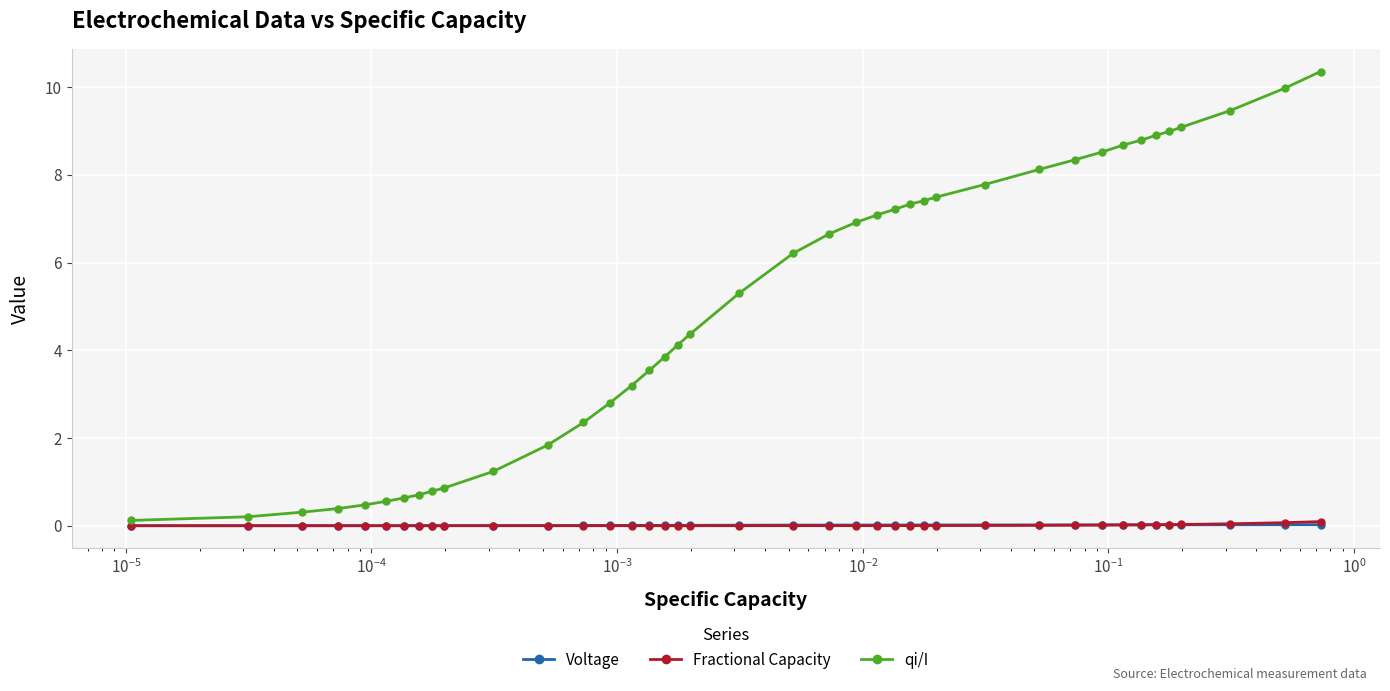

Which series has the largest range (max minus min)?

qi/I